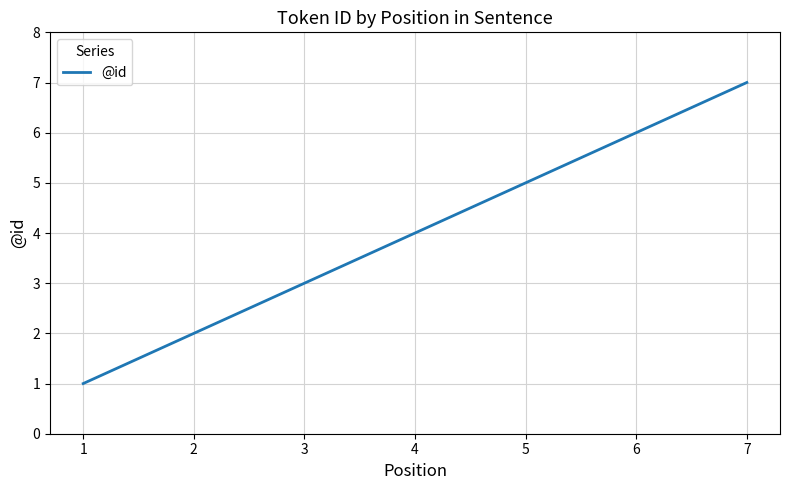

Approximately how many times larger is the value at 2 compared to 1?

2.0